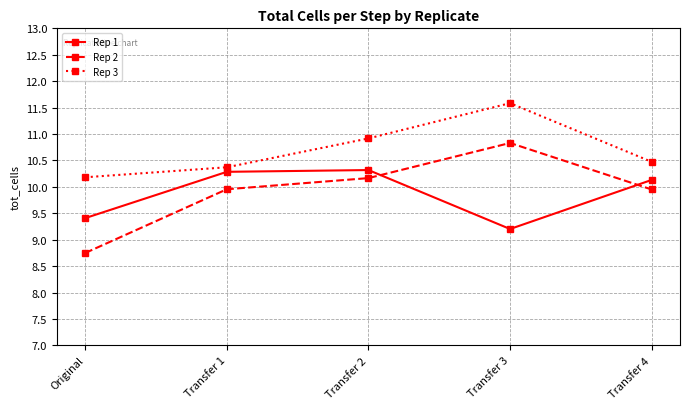

The Rep 1 series shows 6.0 at Transfer 2. True or false?

False